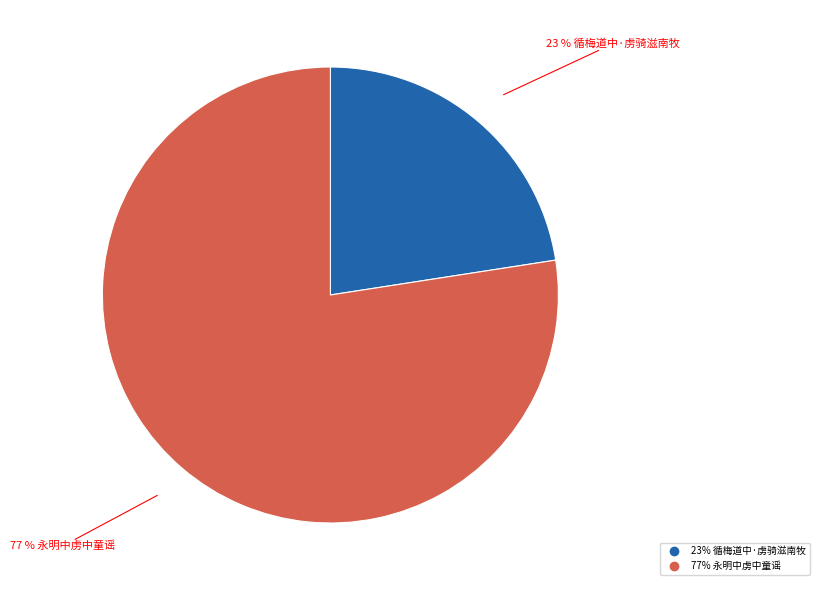

Does any single category account for the majority?

Yes